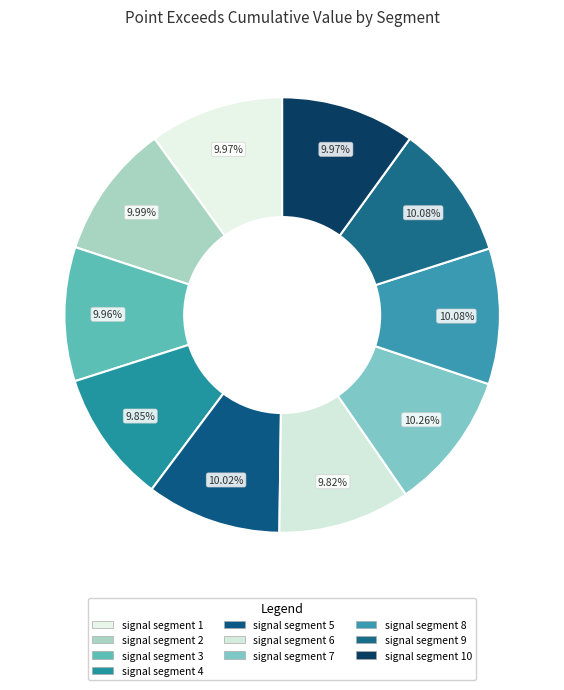

True or false: signal segment 9 accounts for 18% of the total.

False